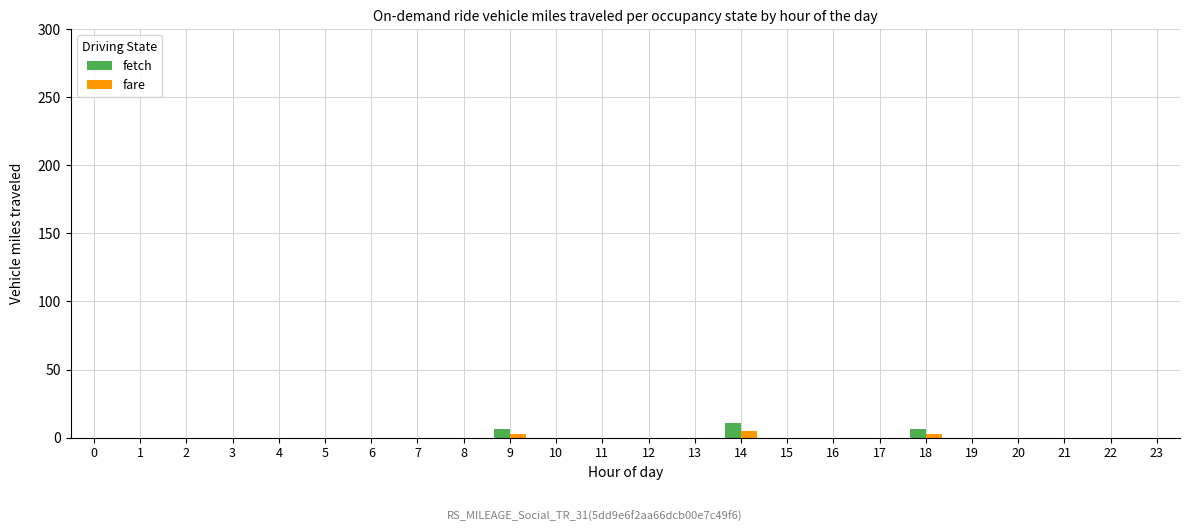

True or false: fetch has a value of 6 at 9.

True